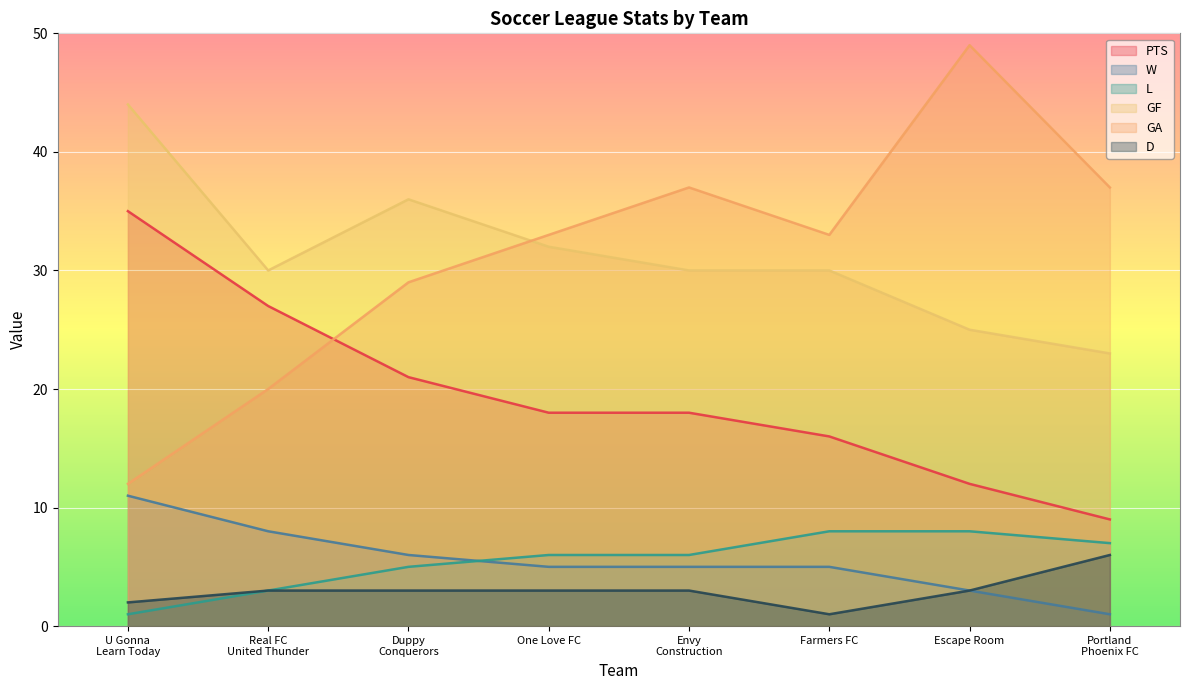

How many lines are shown in the chart?

6